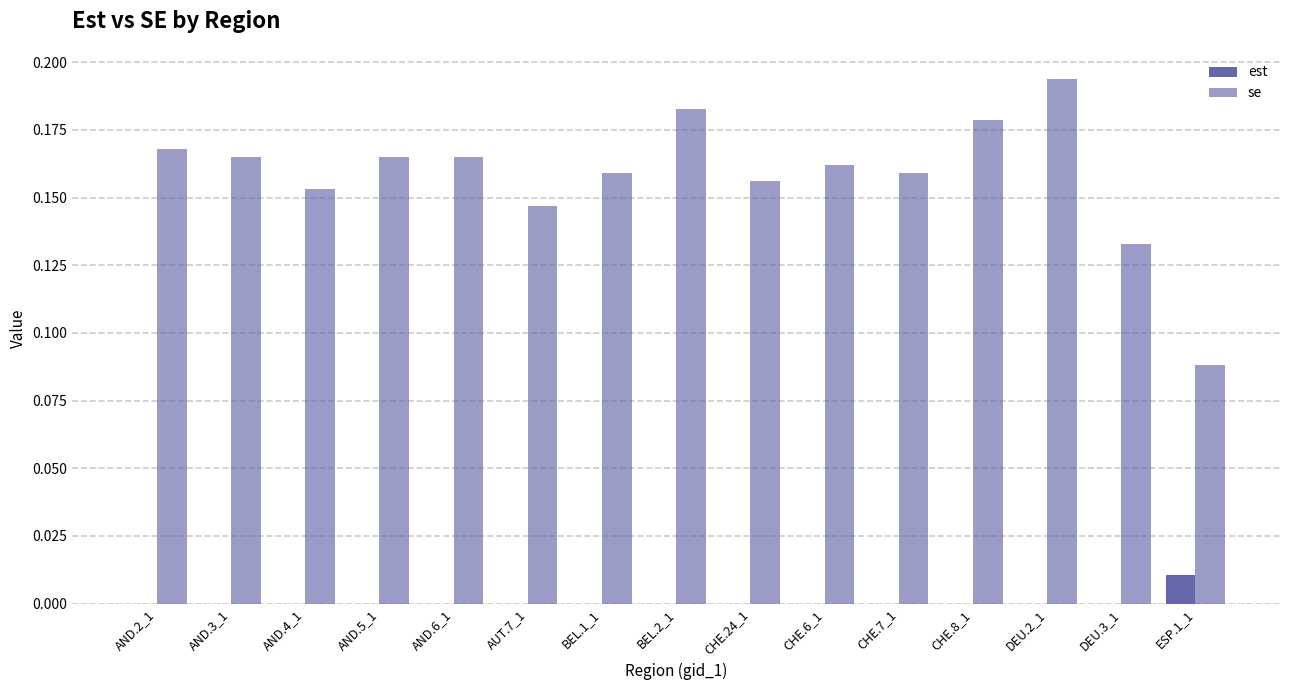

Count the est values in the range 0 to 1.

15